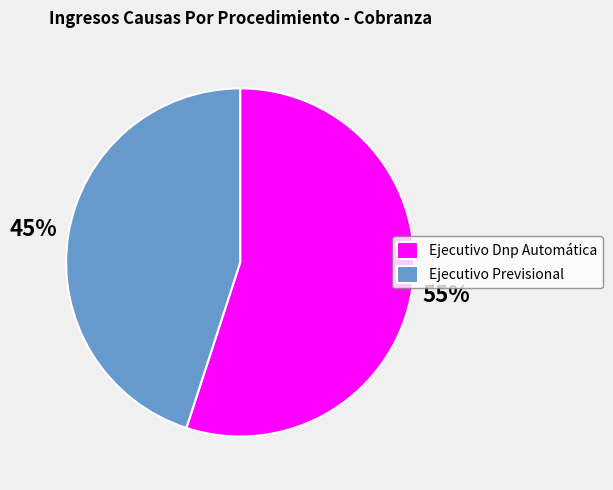

Is the sum of Ejecutivo Previsional and Ejecutivo Dnp Automática greater than half?

Yes